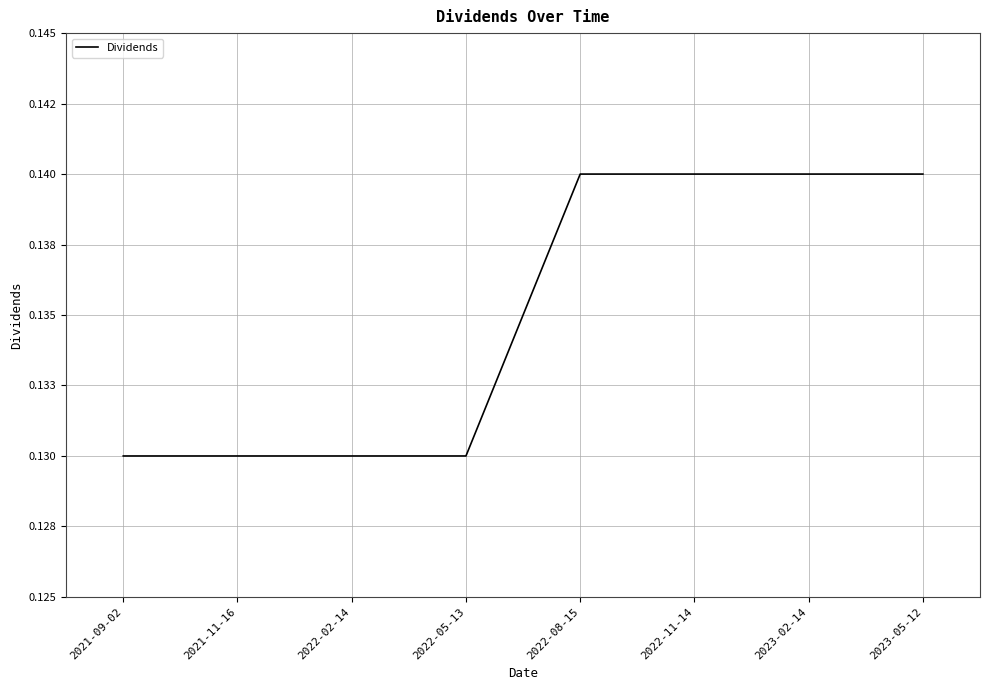

True or false: the data shows 0.1 at 2022-08-15.

True